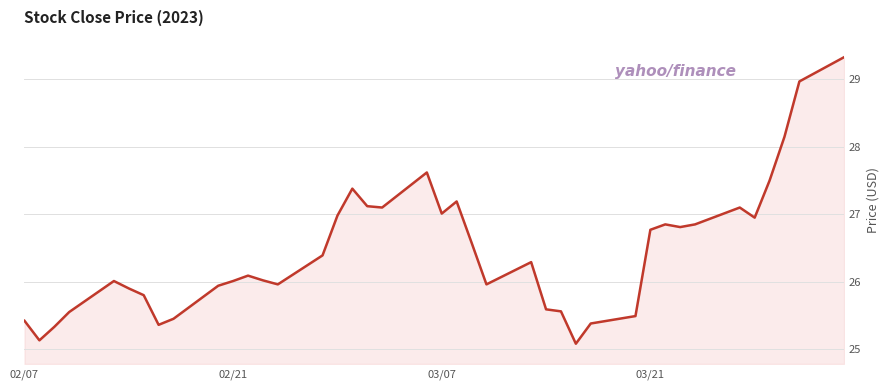

What is the minimum value shown in the chart?

25.1